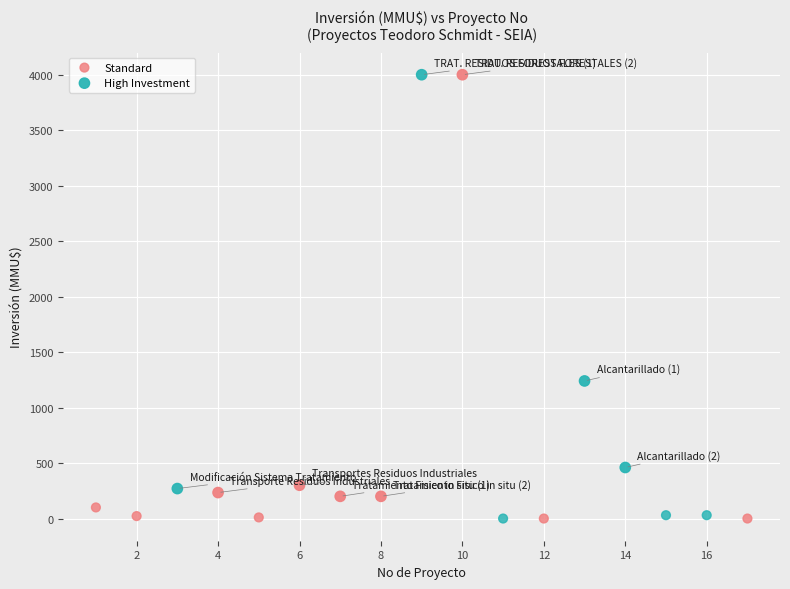

Which series has the widest spread of Y values?

High Investment